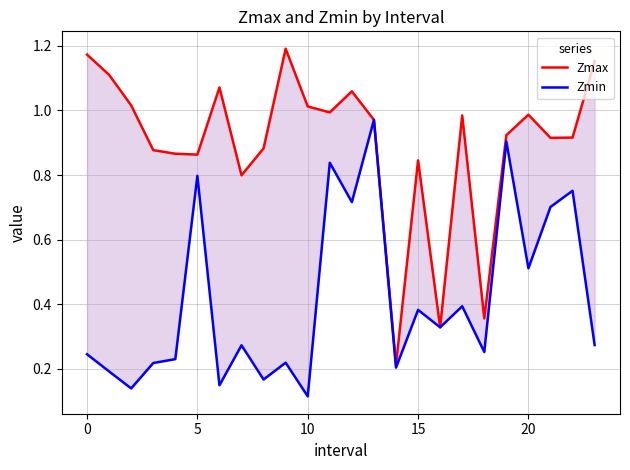

Reading left to right, extract all data points from this chart.

Zmax: 1.2	1.1	1.0	0.9	0.9	0.9	1.1	0.8	0.9	1.2	1.0	1.0	1.1	1.0	0.2	0.8	0.3	1.0	0.4	0.9	1.0	0.9	0.9	1.2
Zmin: 0.2	0.2	0.1	0.2	0.2	0.8	0.1	0.3	0.2	0.2	0.1	0.8	0.7	1.0	0.2	0.4	0.3	0.4	0.3	0.9	0.5	0.7	0.8	0.3